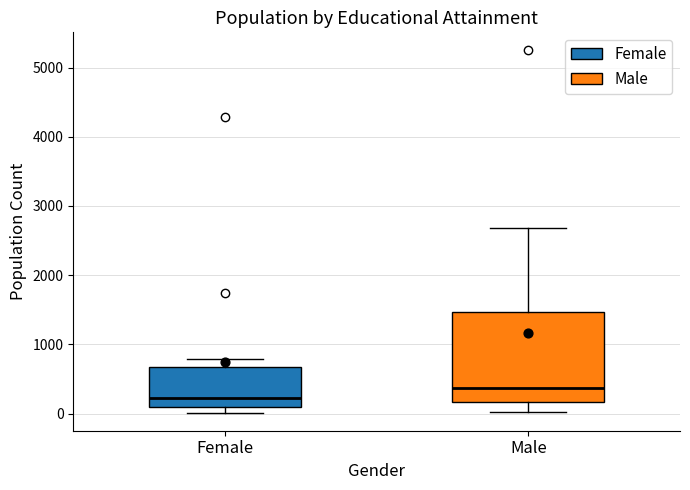

Which box is the tallest, from its lower edge to its upper edge?

Male